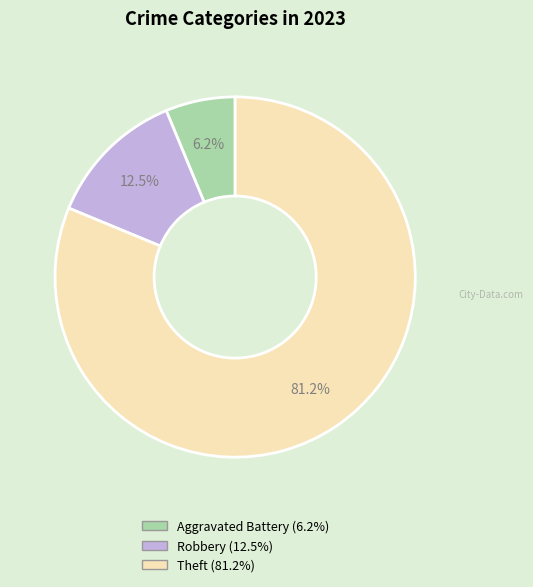

How many segments does this pie chart have?

3